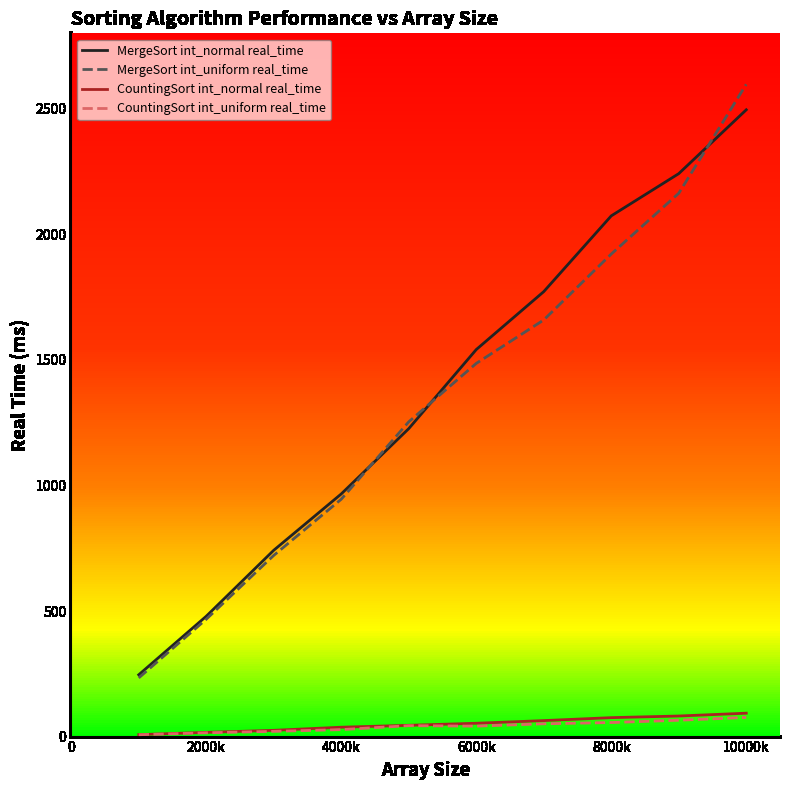

What is the minimum value for MergeSort int_normal real_time?

246.0